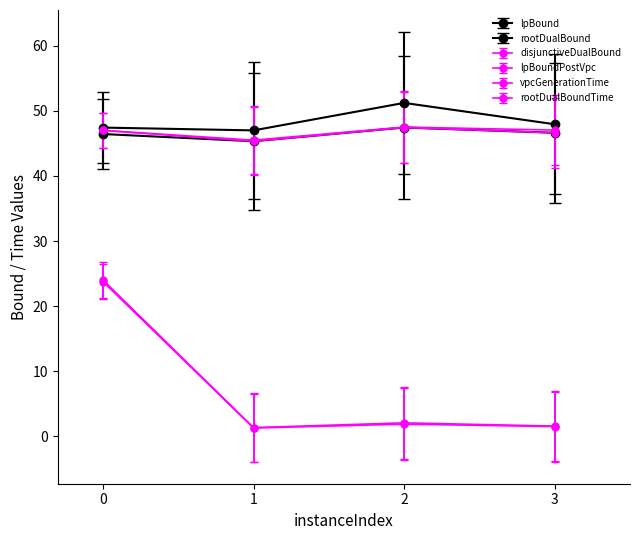

True or false: lpBound and lpBoundPostVpc intersect in this chart.

False